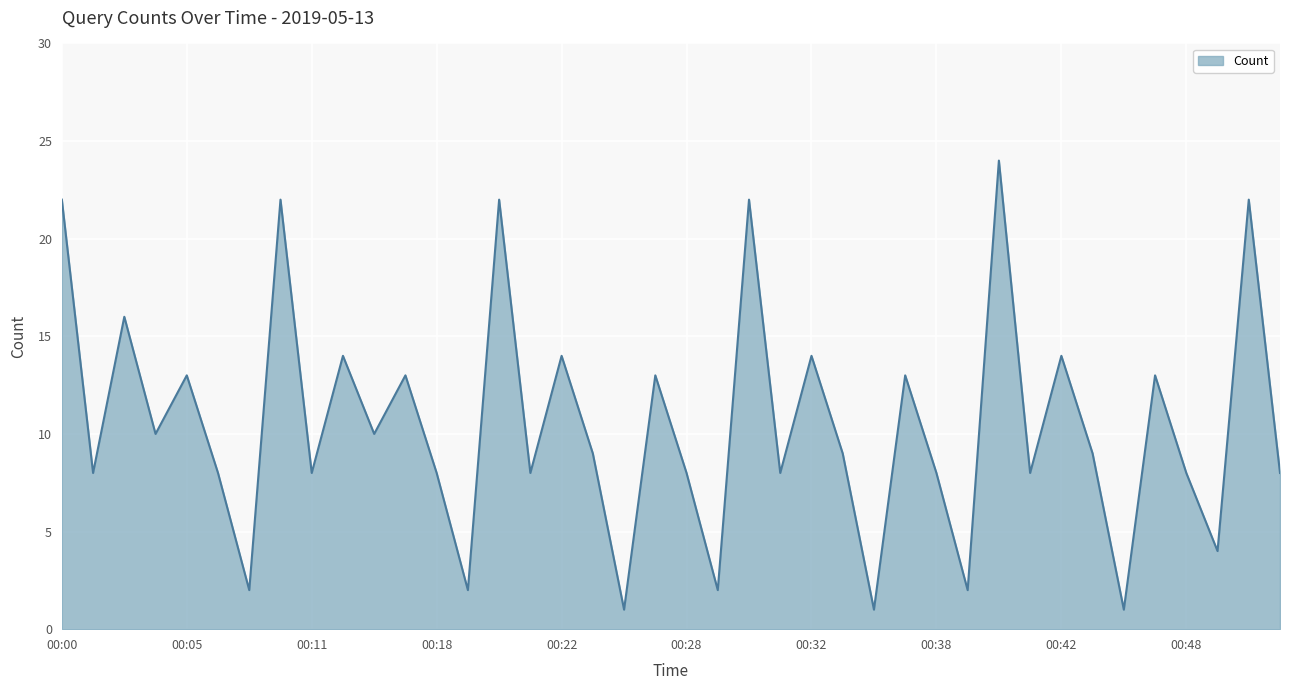

How many values are below 9?

19